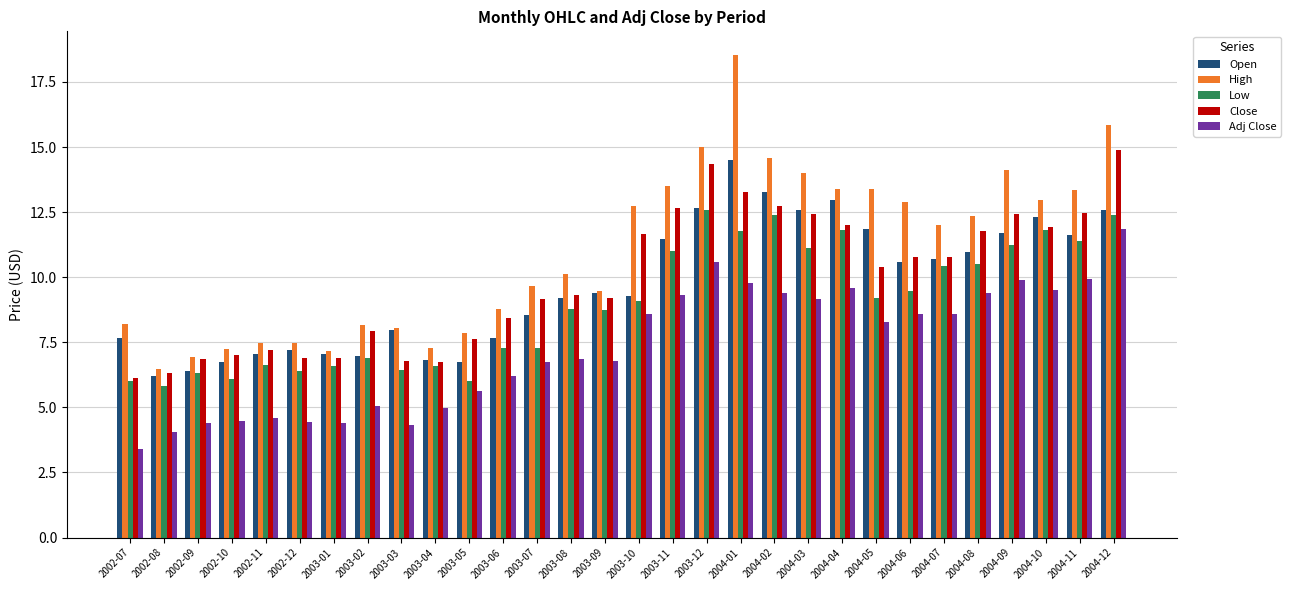

What is the difference between the second highest and minimum values in the Close series?

8.2